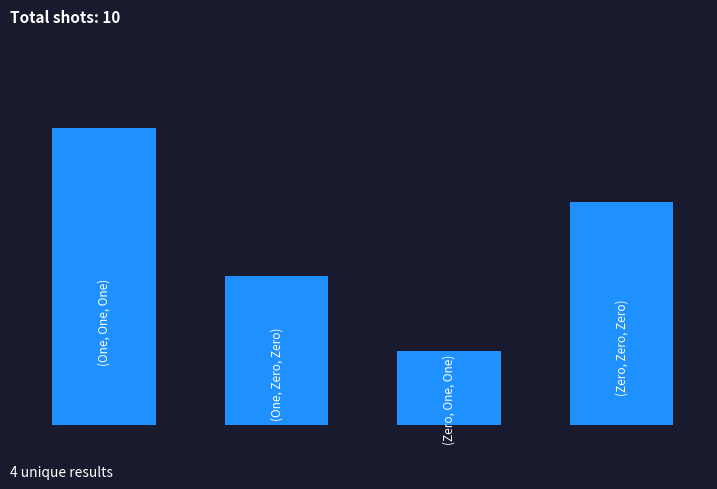

What is the minimum value shown in the chart?

1